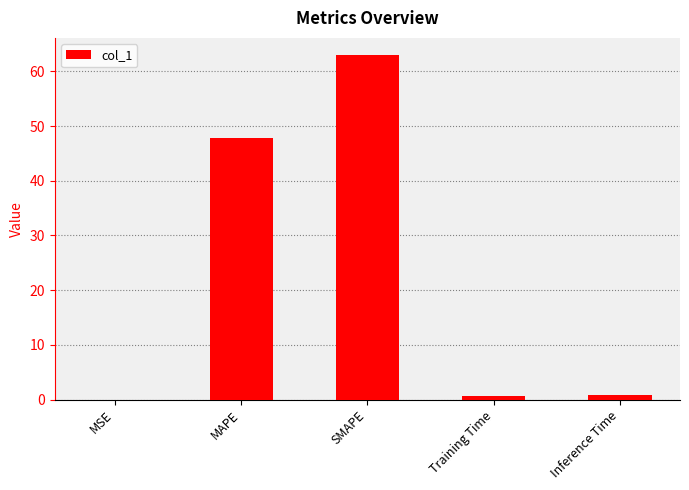

The chart shows a value of 0.0 at MSE. True or false?

True